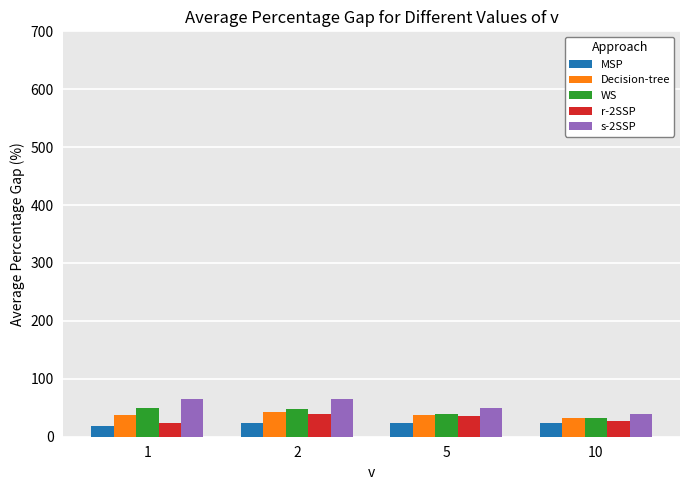

Which series has the widest spread of values?

s-2SSP